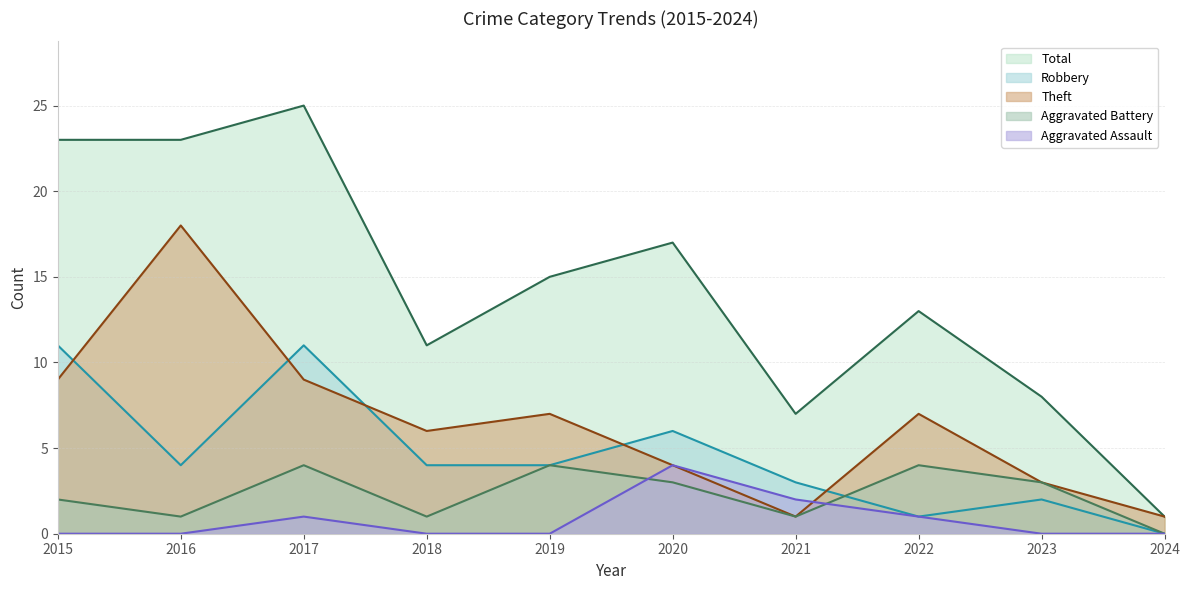

What is the difference between the maximum and minimum values in the Aggravated Assault series?

4